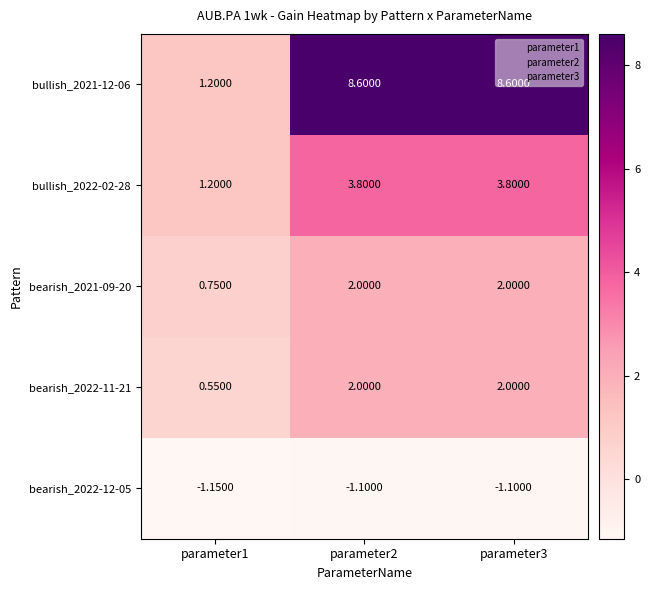

What is the total value across all series at parameter3?

15.3